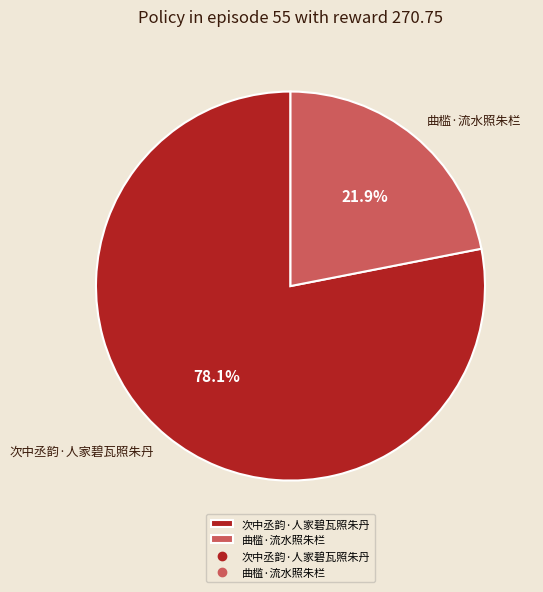

Approximately how many times larger is the value at 次中丞韵·人家碧瓦照朱丹 compared to 曲槛·流水照朱栏?

3.6